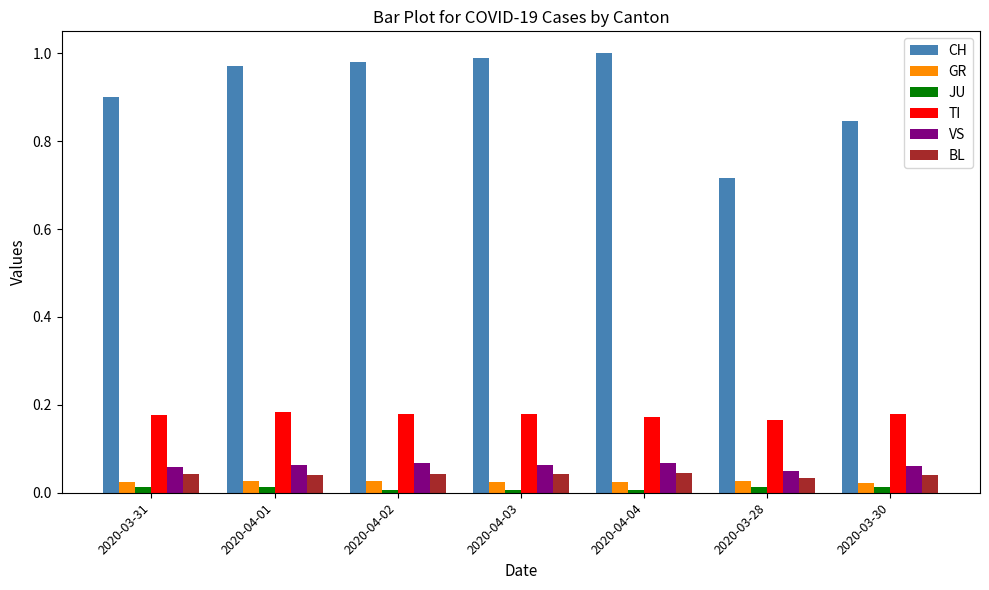

At which label does CH reach its minimum?

2020-03-28